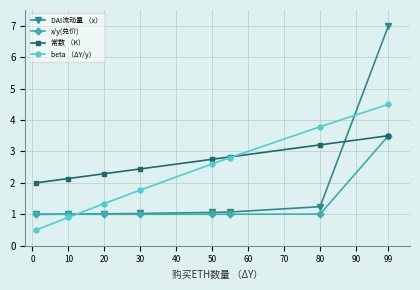

What is the sum of all x/y(兑价) values?

10.5